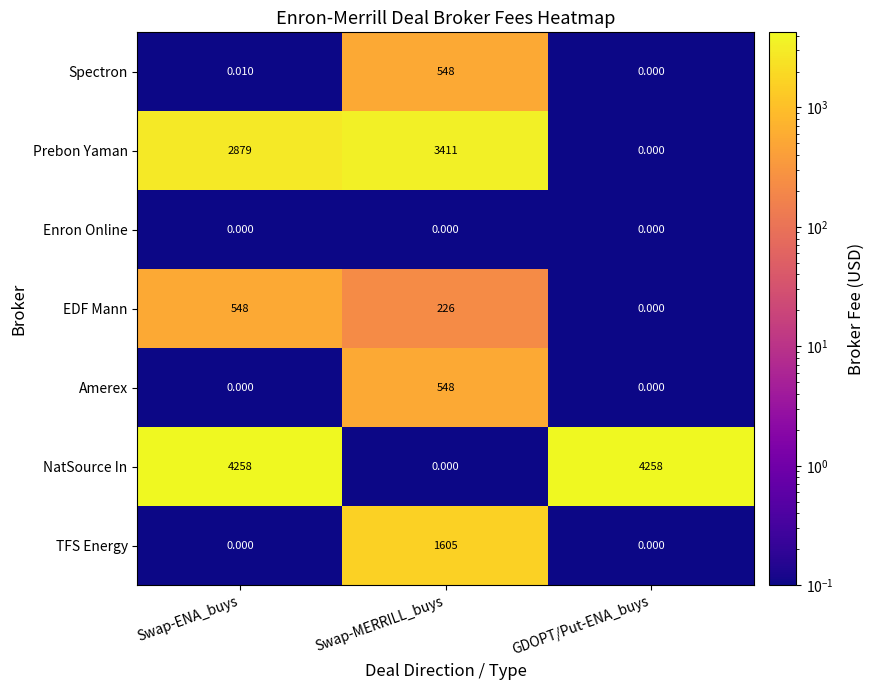

List the labels in order of Spectron value, largest first.

Swap-MERRILL_buys, Swap-ENA_buys, GDOPT/Put-ENA_buys